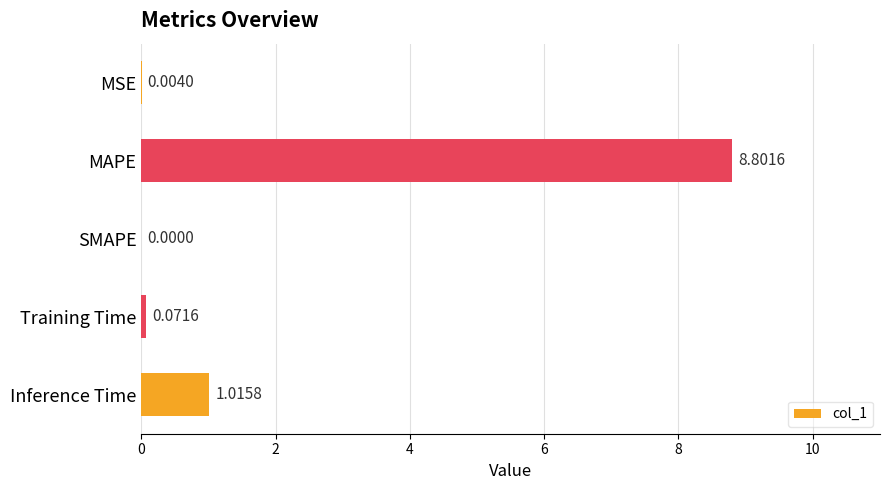

Which label corresponds to the largest value in the chart?

MAPE